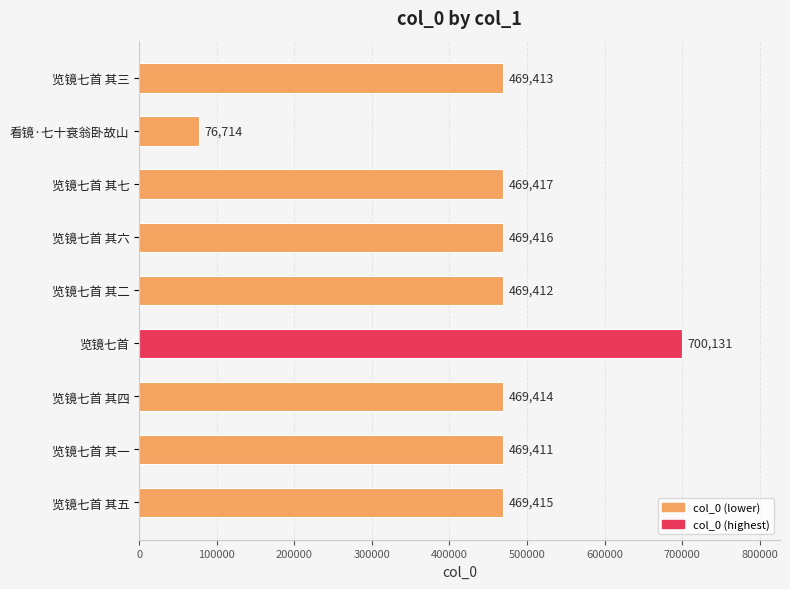

Which category has the highest value across all series?

览镜七首